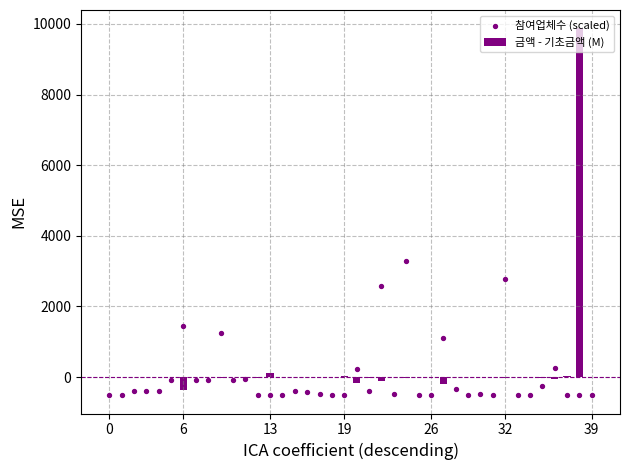

At which category is the sum across all series the highest?

38